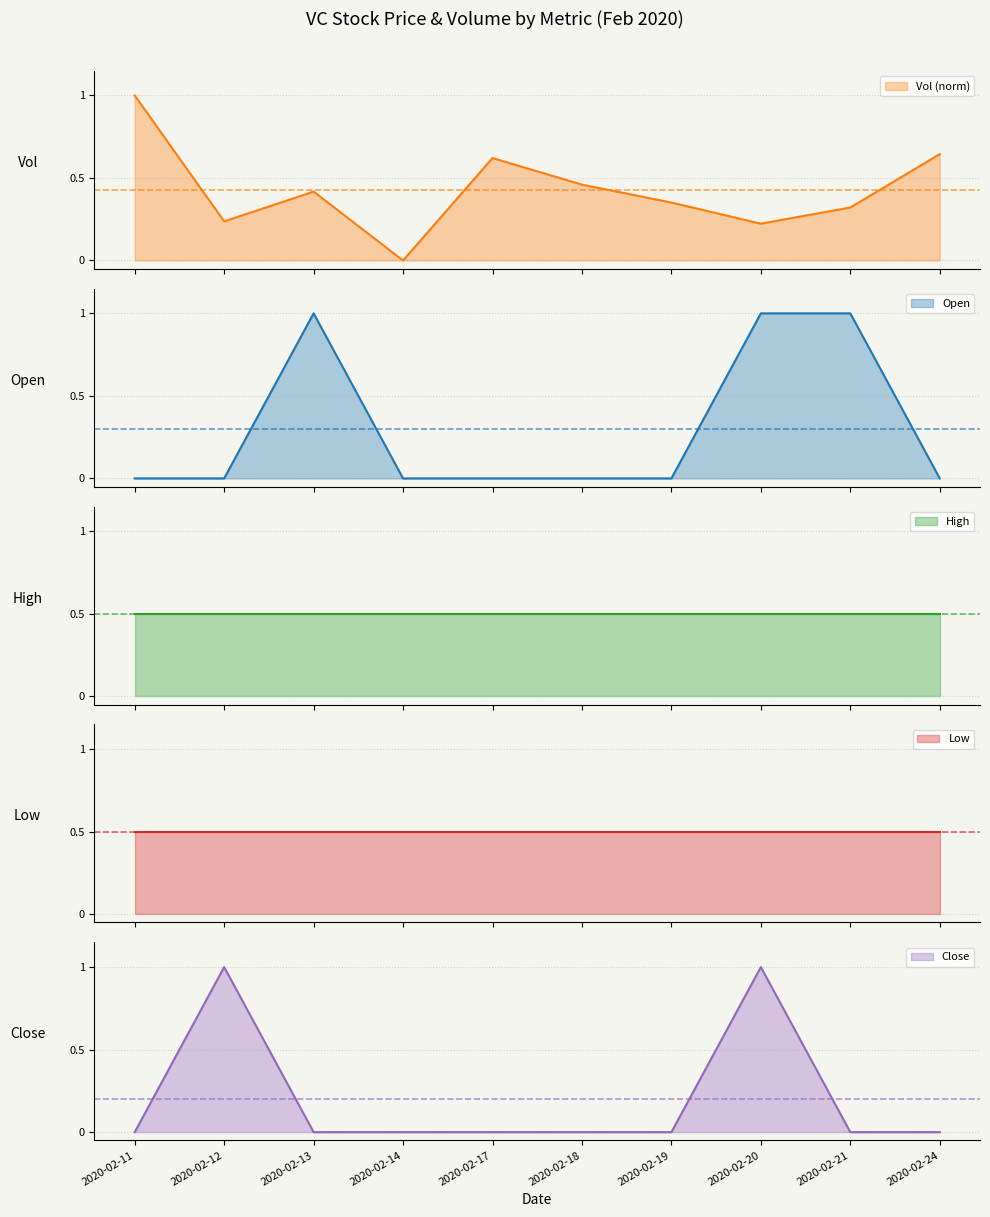

At which label does vol reach its minimum?

2020-02-14